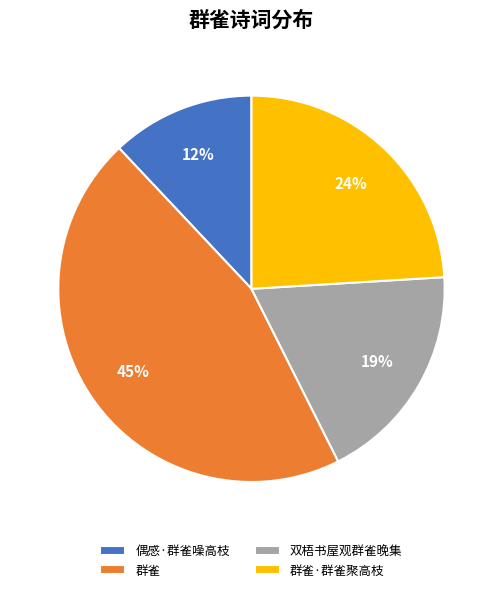

Rank the categories by value from highest to lowest.

群雀, 群雀·群雀聚高枝, 双梧书屋观群雀晚集, 偶感·群雀噪高枝